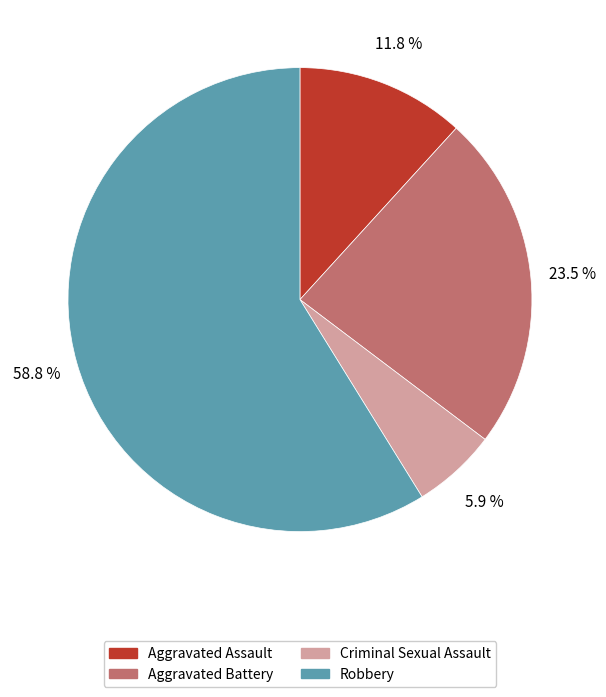

The Aggravated Assault slice represents 22% of the pie. True or false?

False